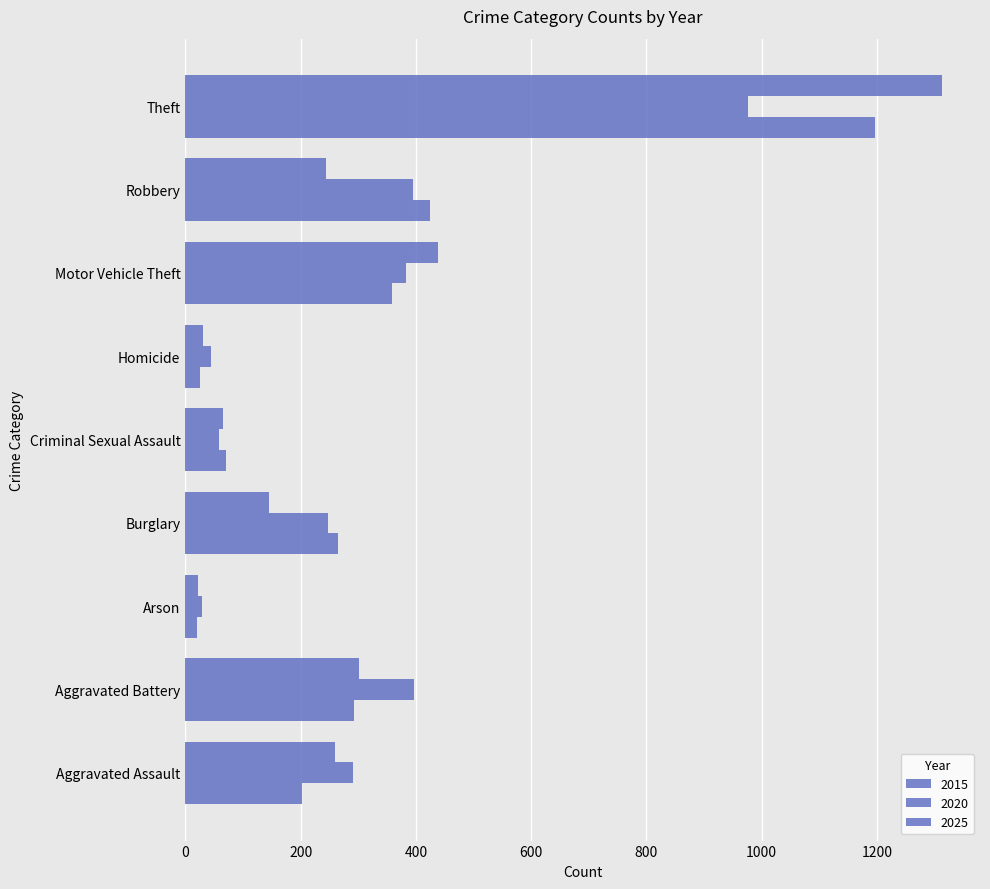

What is the value of the 2020 bar at the 1st from the left?

291